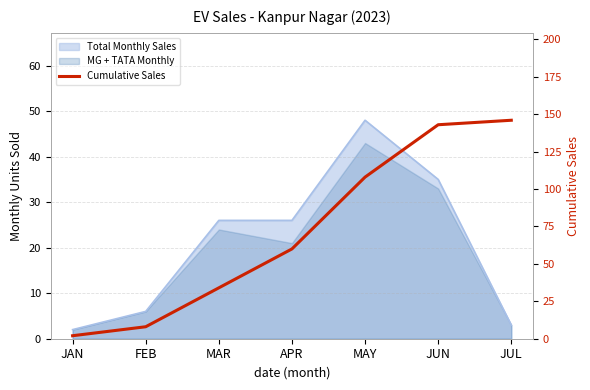

Between APR and MAR, which is larger?

APR